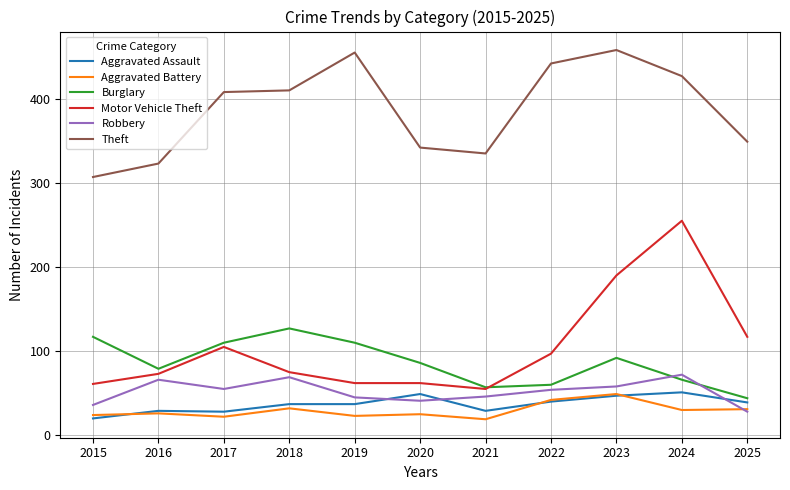

The value of Motor Vehicle Theft at 2024 is 255. True or false?

True